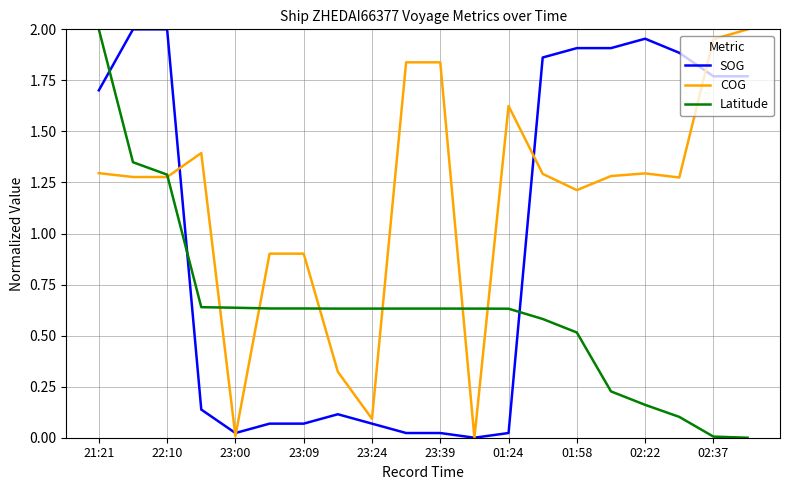

How many intersections are there between Latitude and SOG?

3